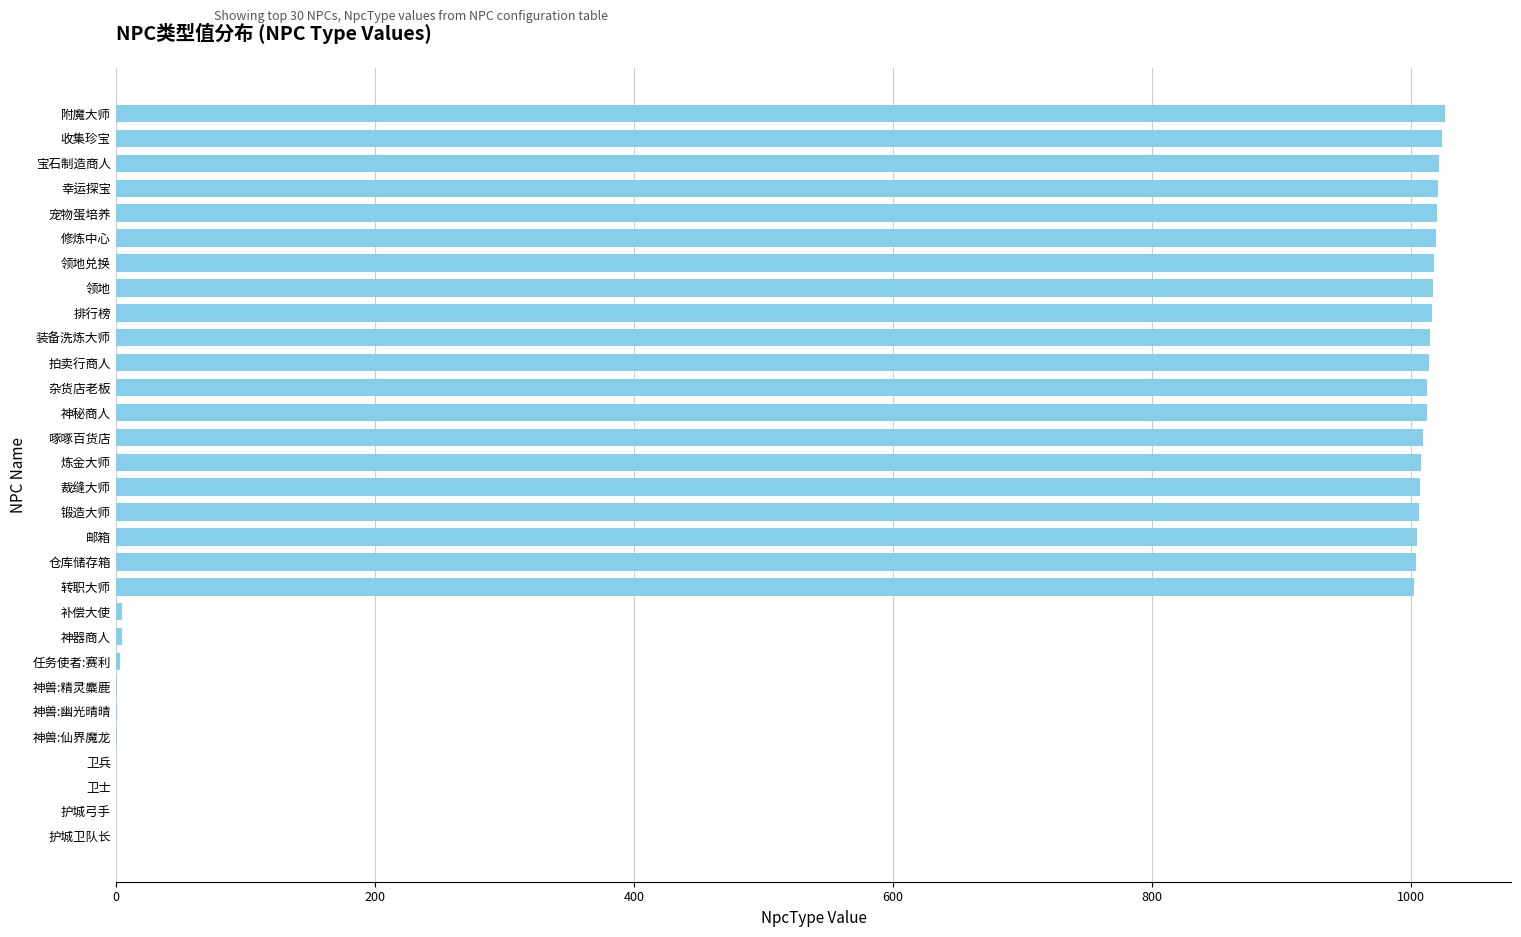

True or false: the data shows 1665 at 装备洗炼大师.

False